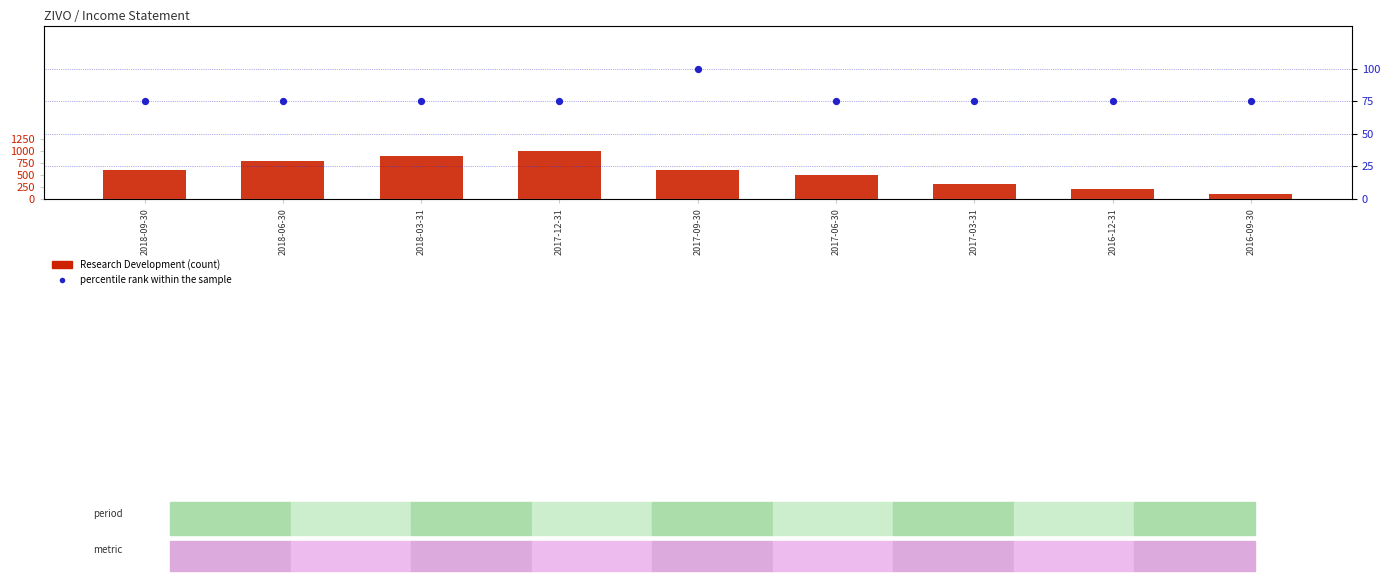

Which series has the largest total across all categories?

Research Development